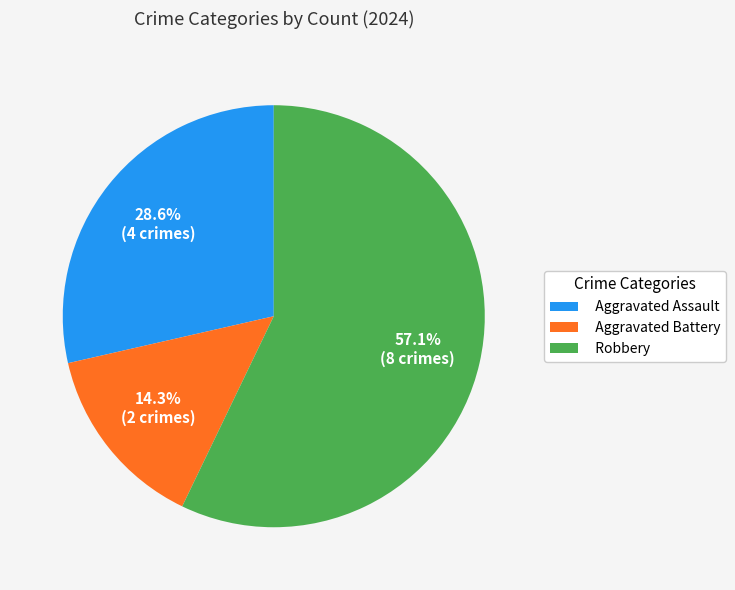

How many slices are in this pie chart?

3